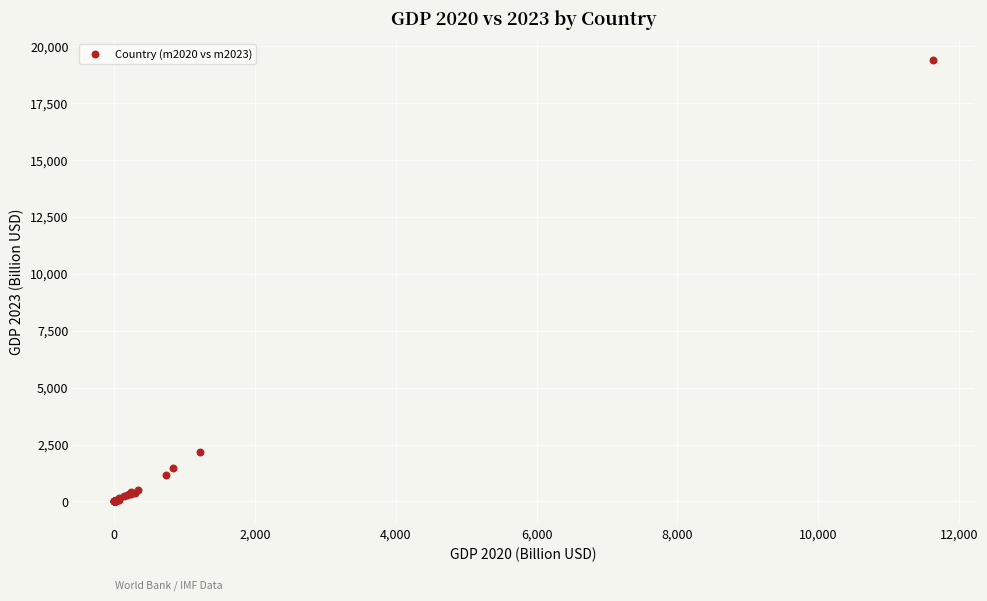

What Y value in the scatter plot is closest to 9680?

2165.0